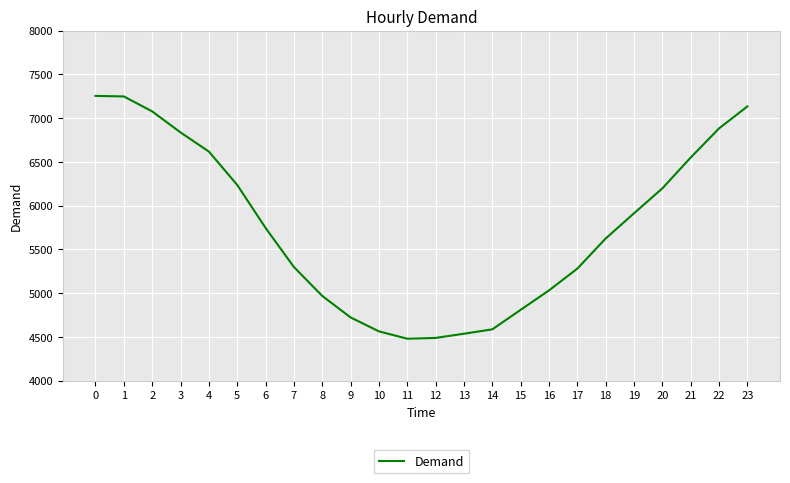

What is the greatest value displayed?

7254